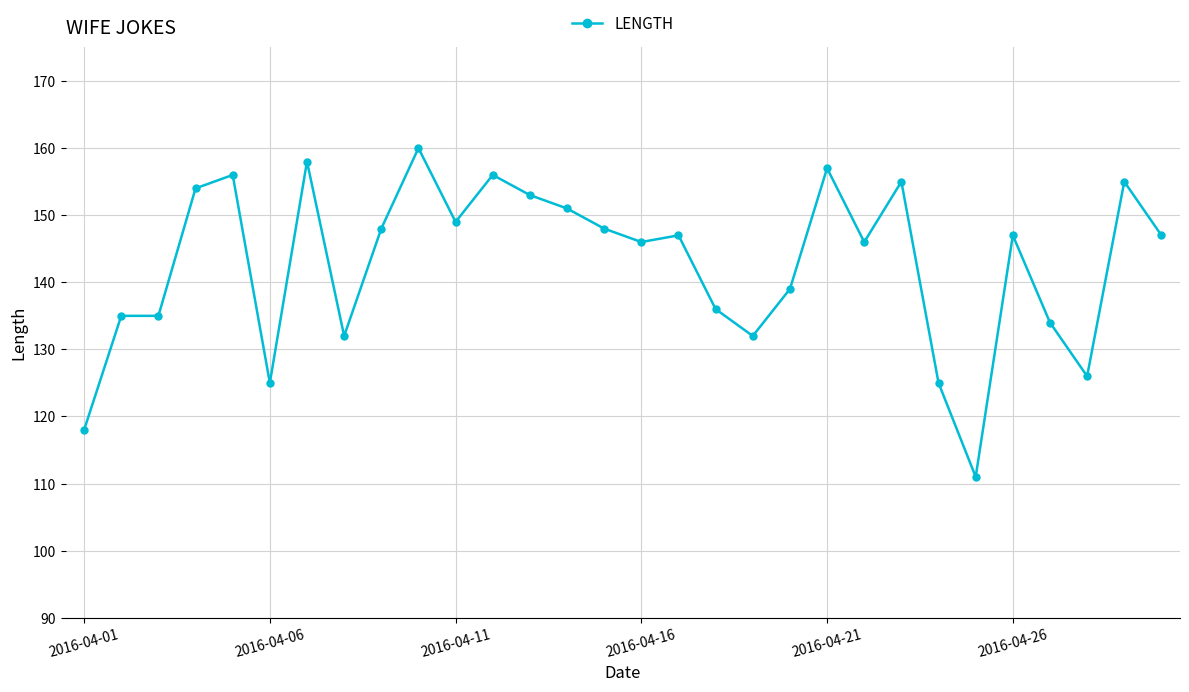

What is the difference between the maximum and minimum values?

49